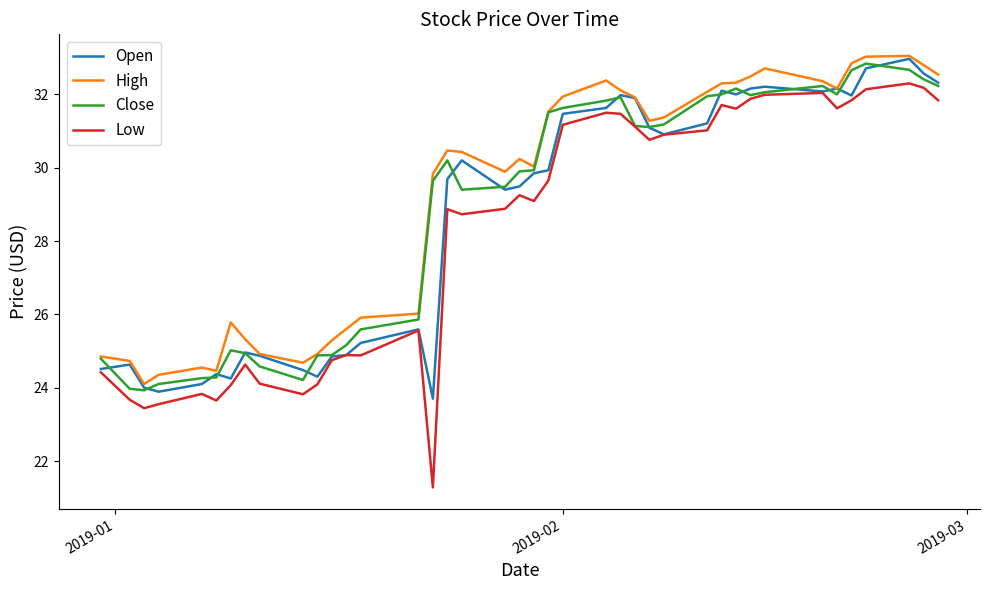

True or false: High and Low cross at least once.

False